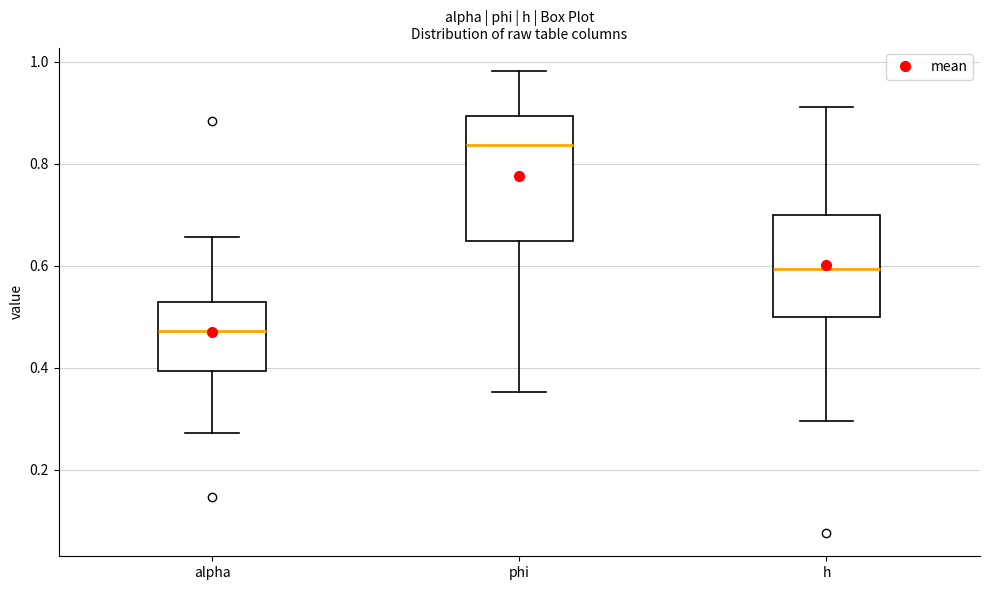

Which box's median line is the highest?

phi